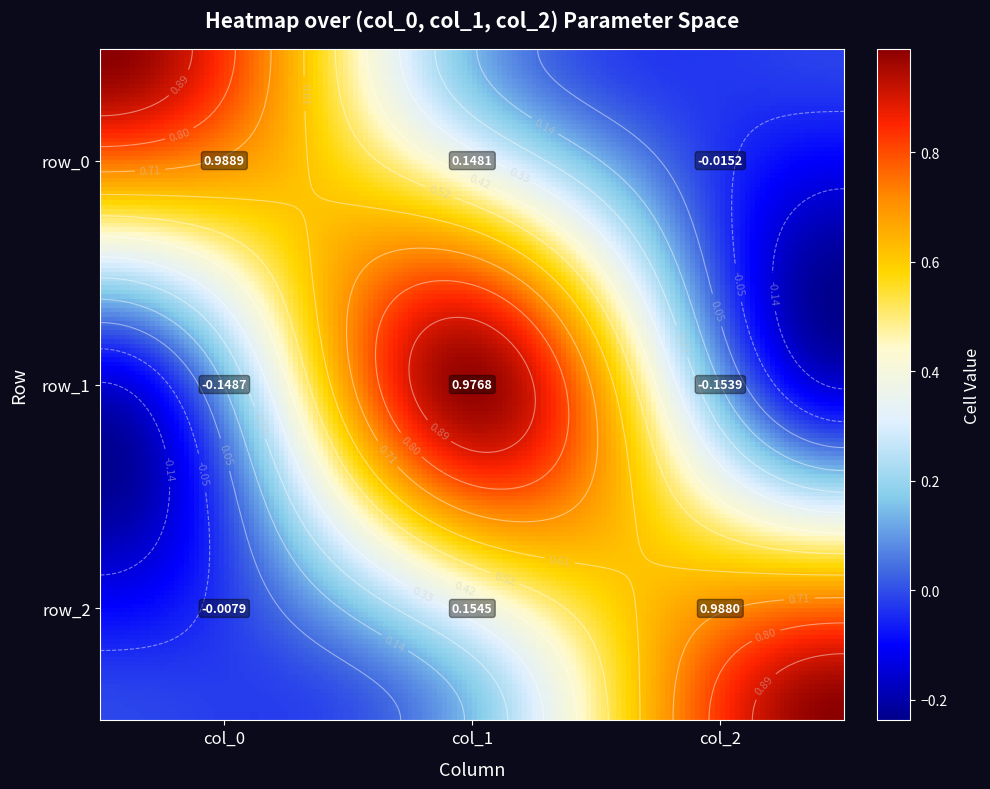

What value does the row_2 series have at col_2?

1.0